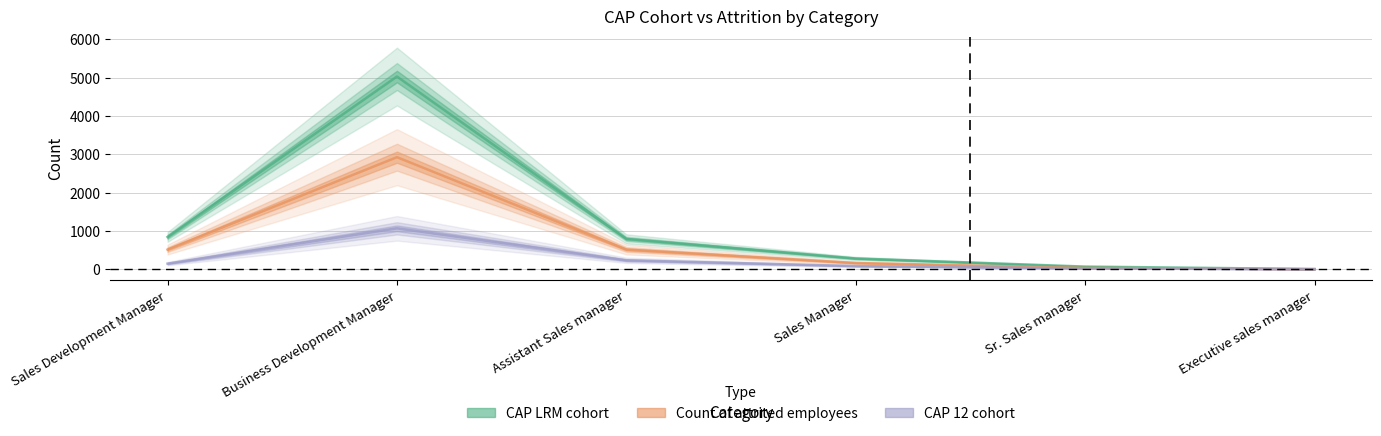

What is the label of the 3rd point from the right?

Sales Manager